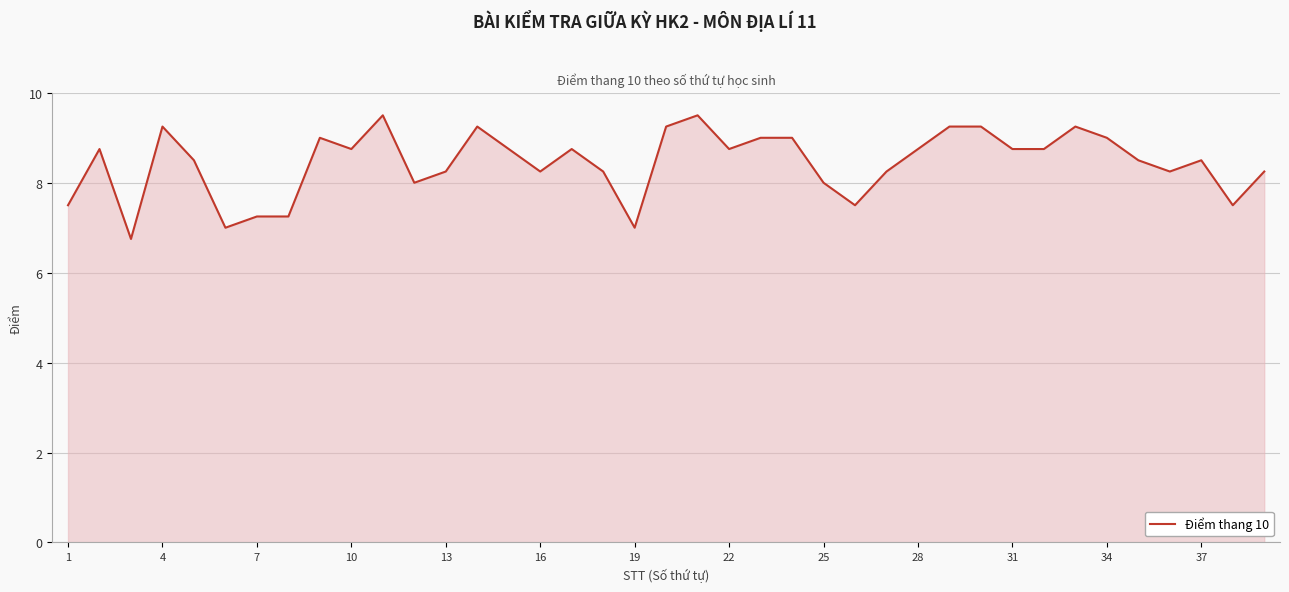

How many lines are shown in the chart?

1